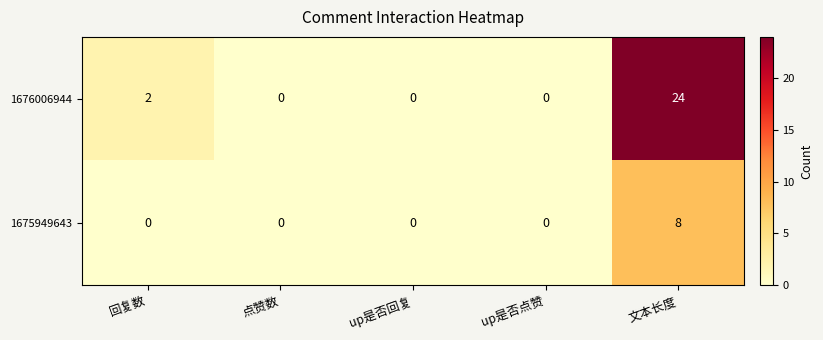

Reading left to right, extract all data points from this chart.

1676006944: 回复数=2	点赞数=0	up是否回复=0	up是否点赞=0	文本长度=24
1675949643: 回复数=0	点赞数=0	up是否回复=0	up是否点赞=0	文本长度=8